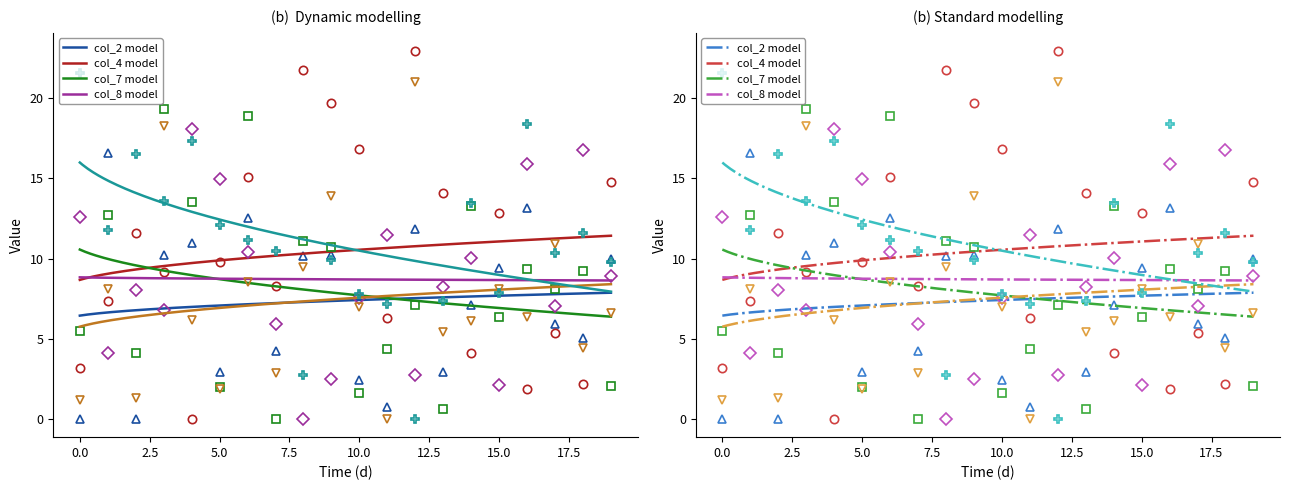

True or false: col_11 has more than 1 points higher than both neighbors.

True